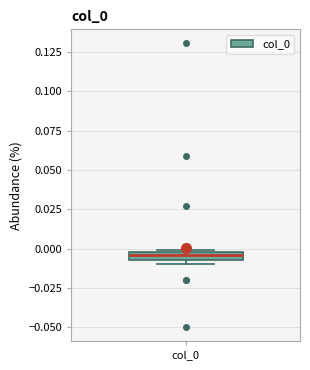

Where is the upper edge of the box for col_0 on the y-axis? The values are not printed on the chart, so give them approximately, as read against the axis.

0.000